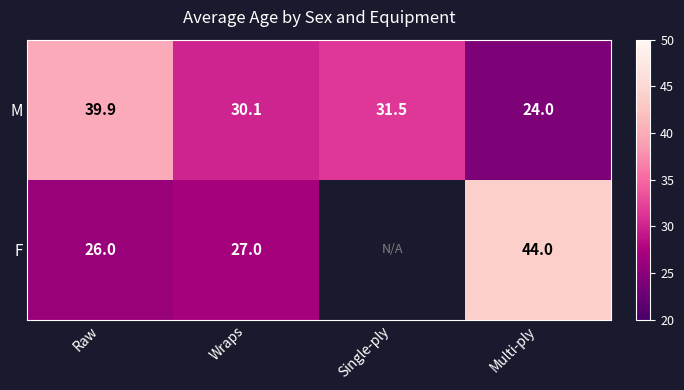

Is the value of F at Wraps greater than the value of M at Wraps?

No